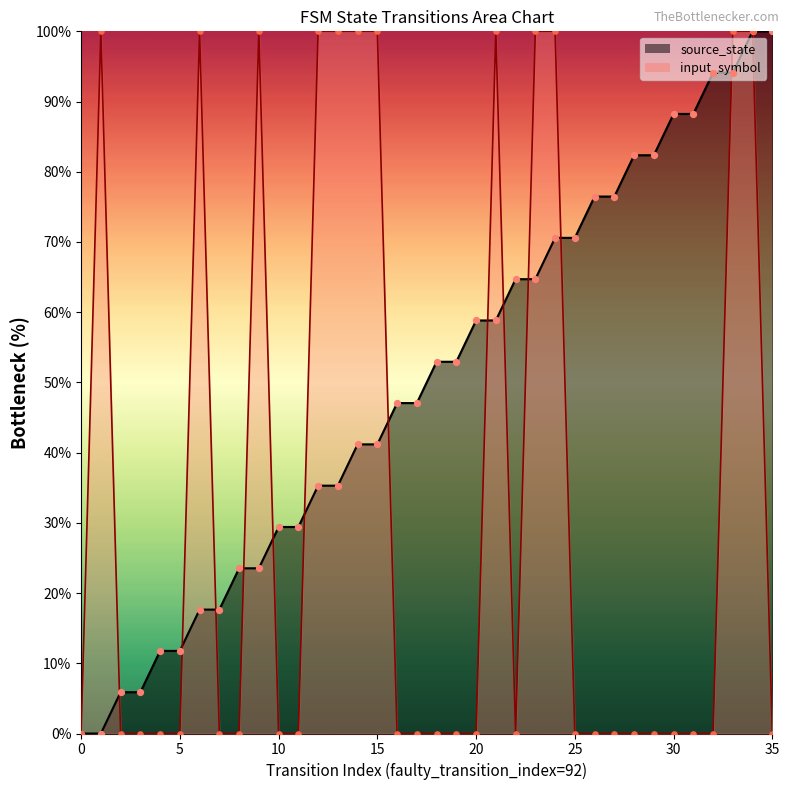

At which category is the sum across all series the highest?

34